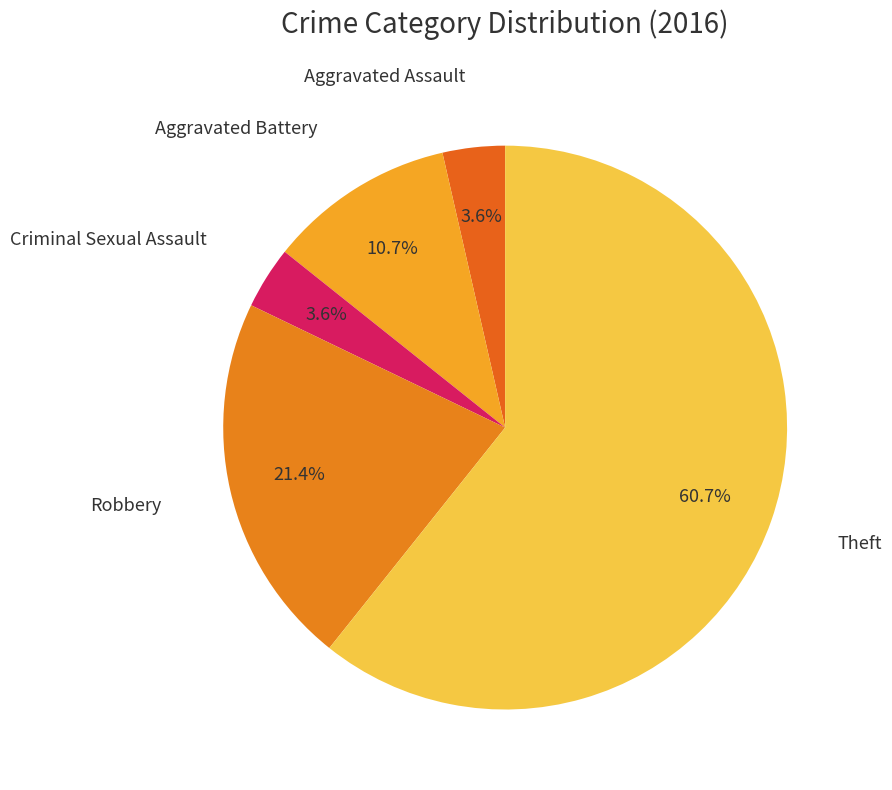

What is the smallest slice in the pie chart?

Aggravated Assault